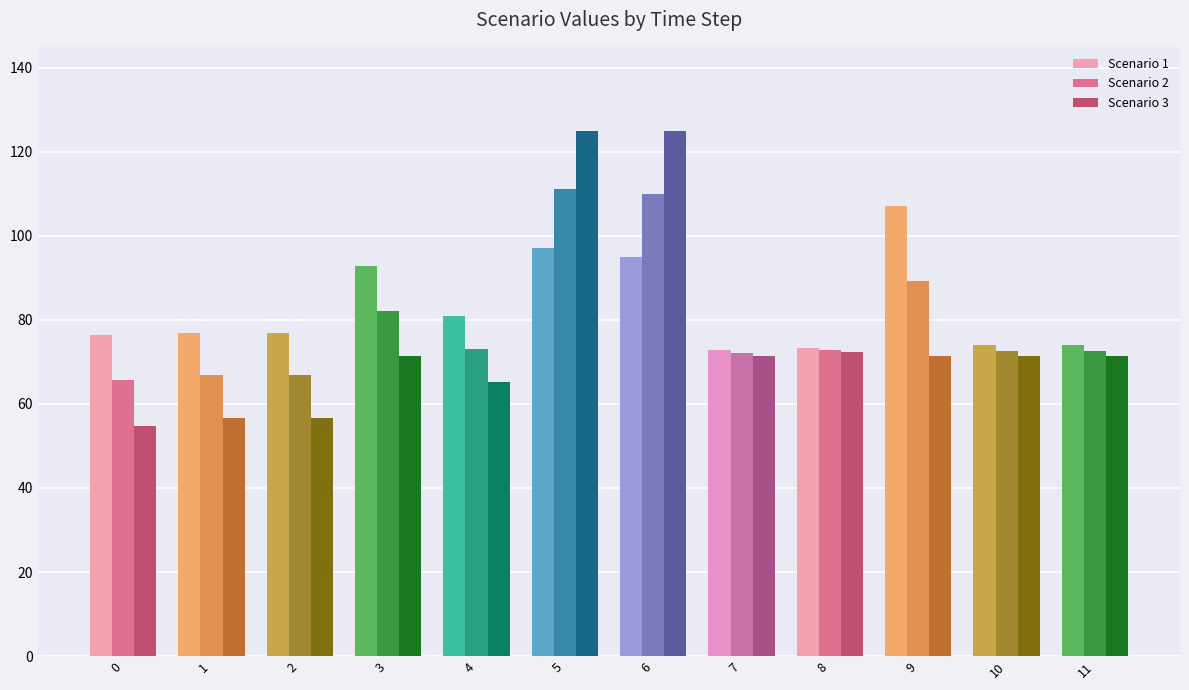

What is the total value across all series at 0?

196.8